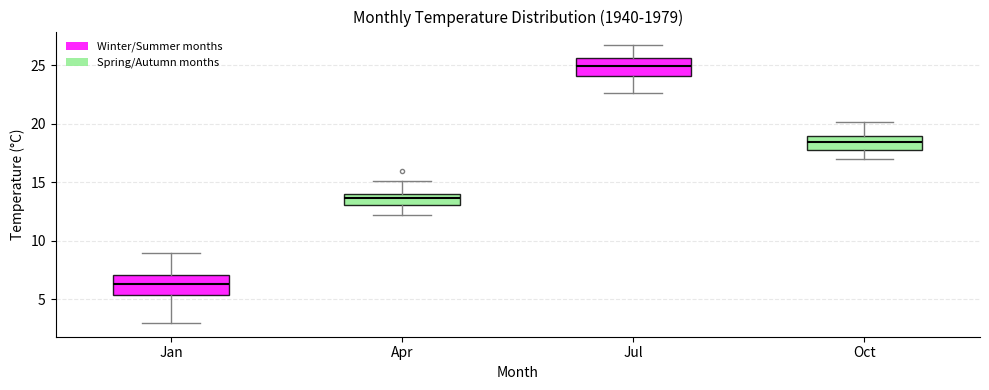

Reading left to right, read every box against the y-axis: the position of its median line, the range the box covers, and the ends of its whiskers. The values are not printed on the chart, so give them approximately, as read against the axis.

Jan: median 6.5, box 5.5 to 7.0, whiskers 3.0 to 9.0
Apr: median 13.5, box 13.0 to 14.0, whiskers 12.0 to 15.0
Jul: median 25.0, box 24.0 to 25.5, whiskers 22.5 to 26.5
Oct: median 18.5, box 18.0 to 19.0, whiskers 17.0 to 20.0